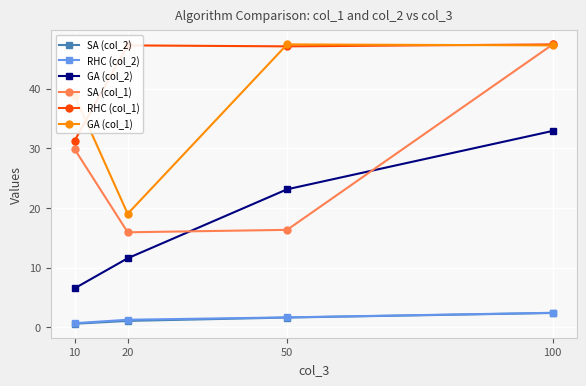

What is the minimum value for SA (col_1)?

15.9